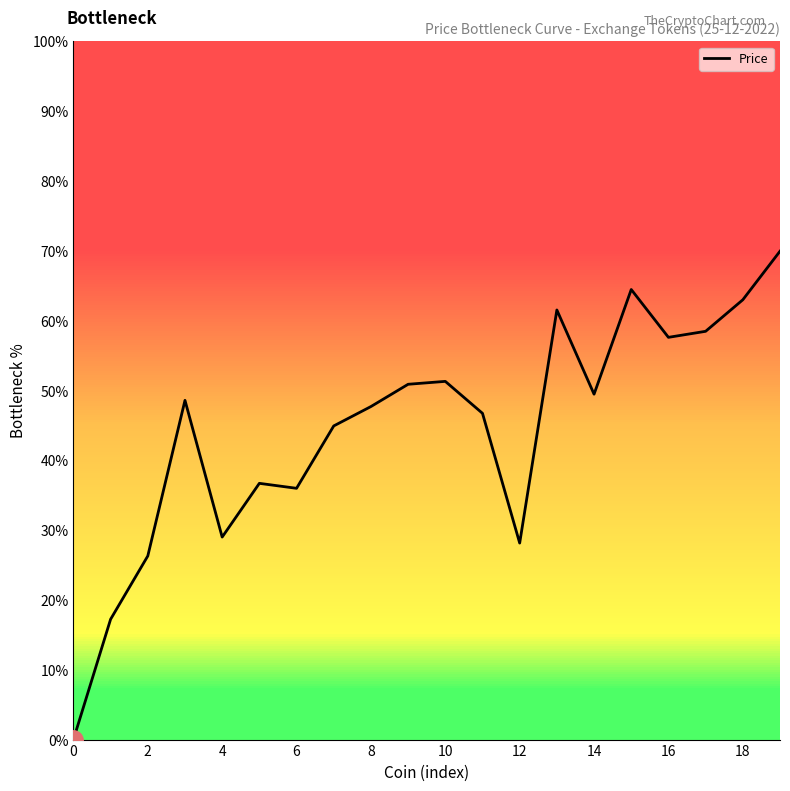

How many lines are shown in the chart?

1